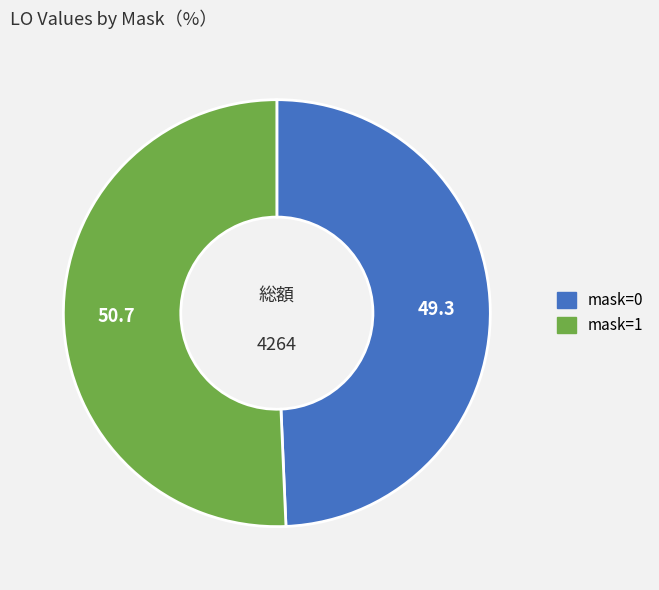

Rank the categories by value from lowest to highest.

mask=0, mask=1